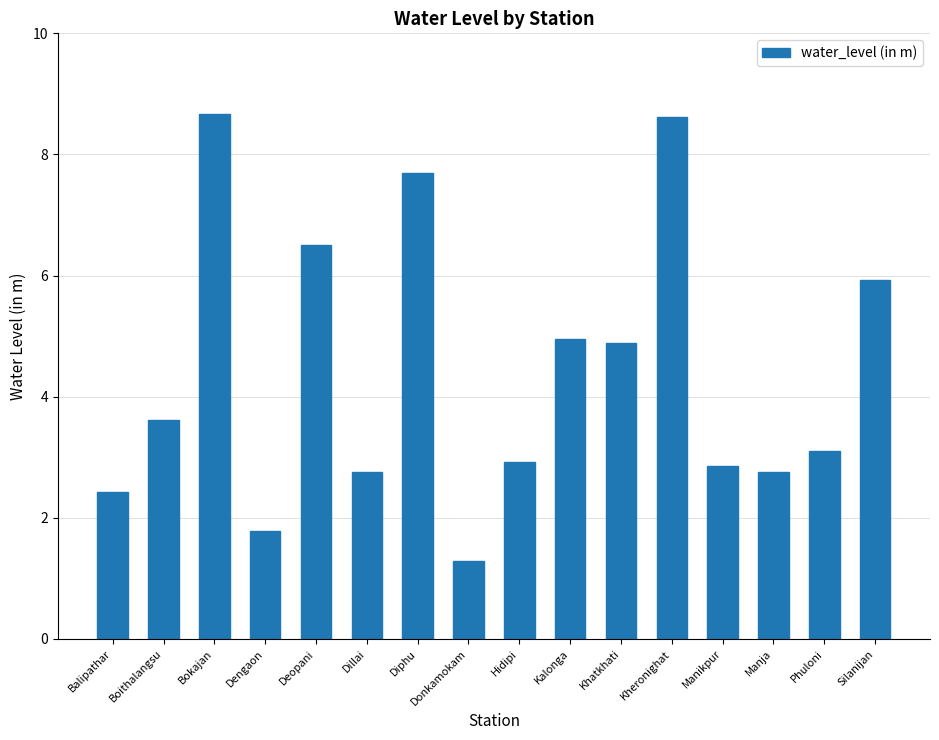

What is the sum of the values at Kheronighat and Kalonga?

13.6